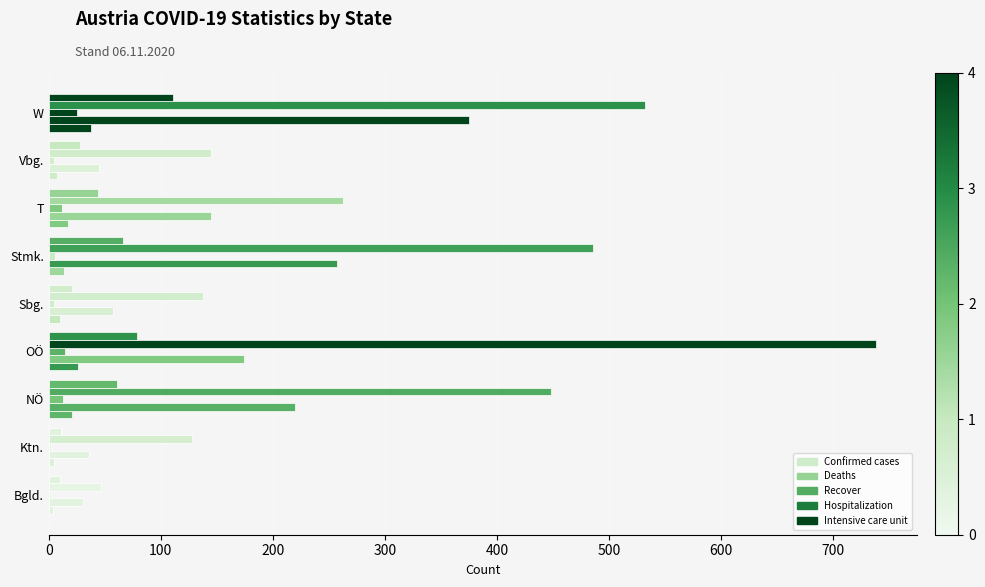

How many categories are shown in the chart?

9